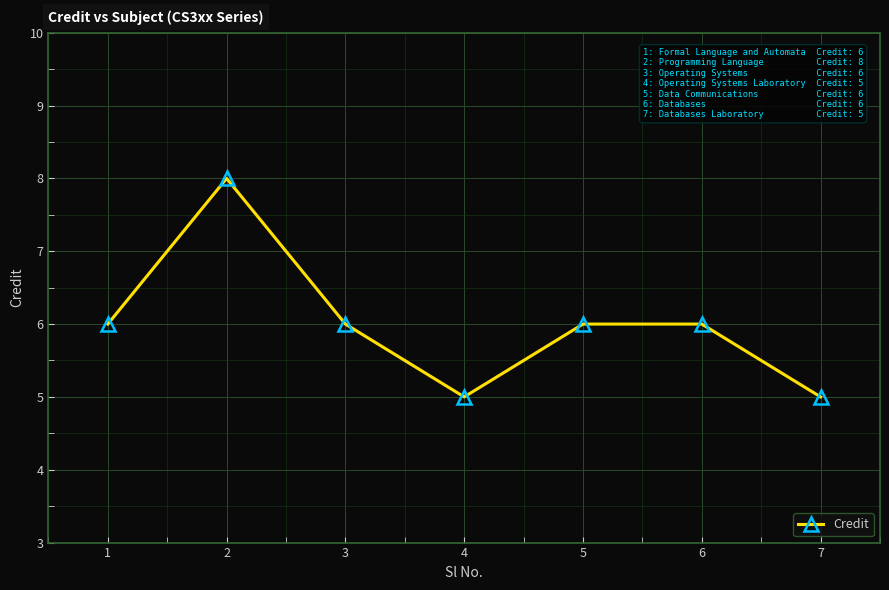

What is the difference between the maximum and minimum values?

3